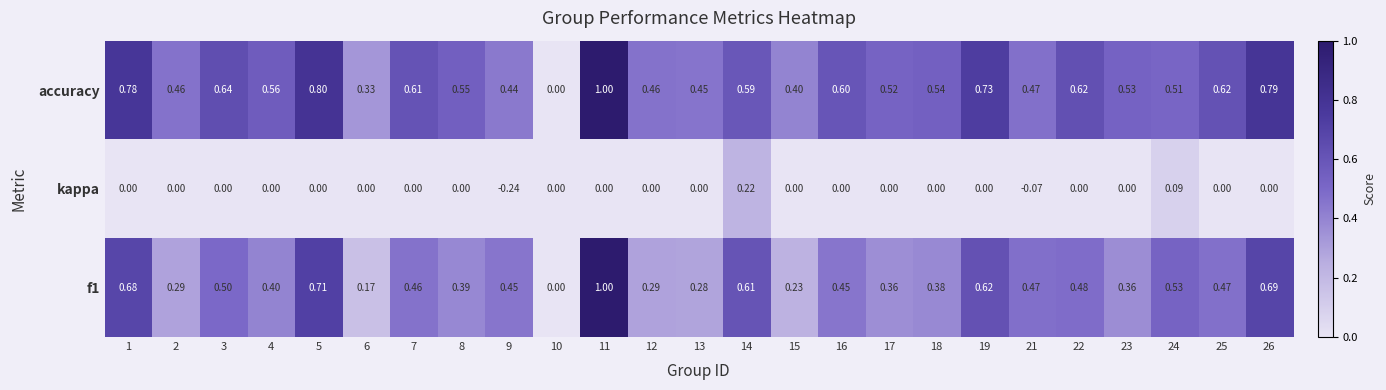

Is the value of accuracy at 26 greater than the value of kappa at 22?

Yes